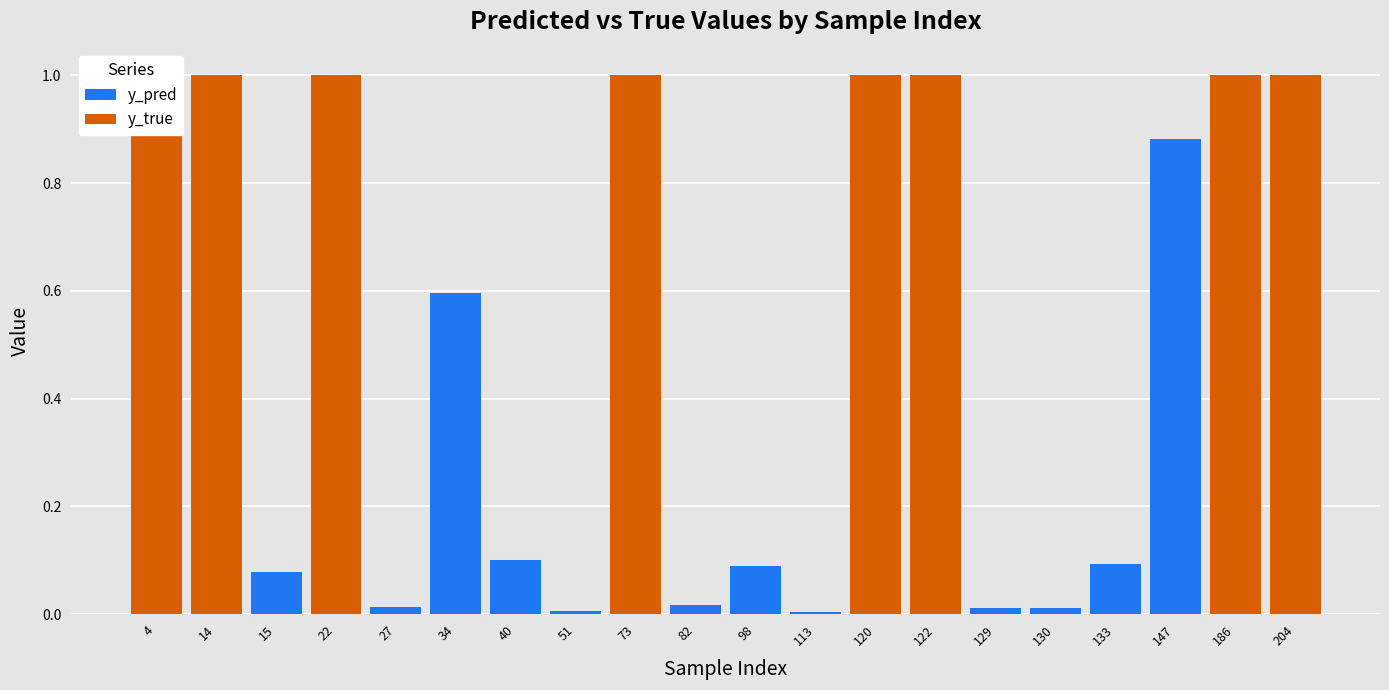

At how many categories does at least one series exceed 0?

20